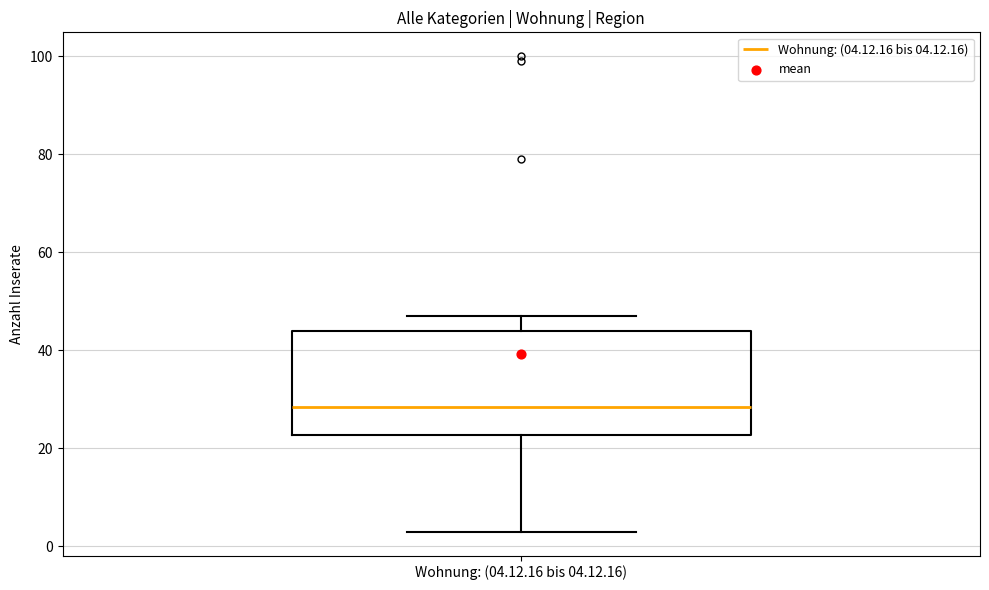

Where does the upper whisker of the box for Wohnung: (04.12.16 bis 04.12.16) end on the y-axis? The values are not printed on the chart, so give them approximately, as read against the axis.

48